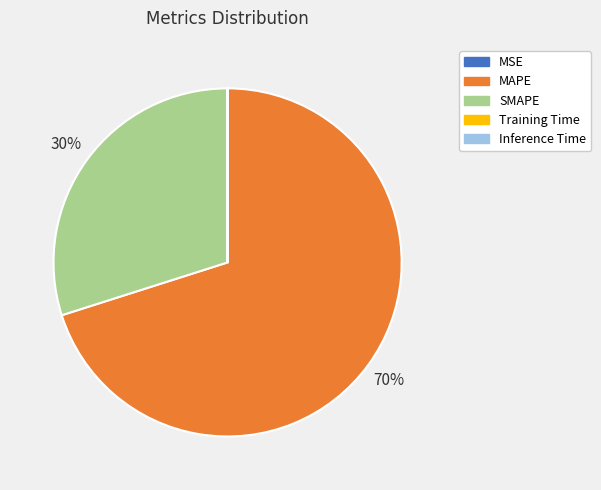

True or false: SMAPE accounts for 42% of the total.

False